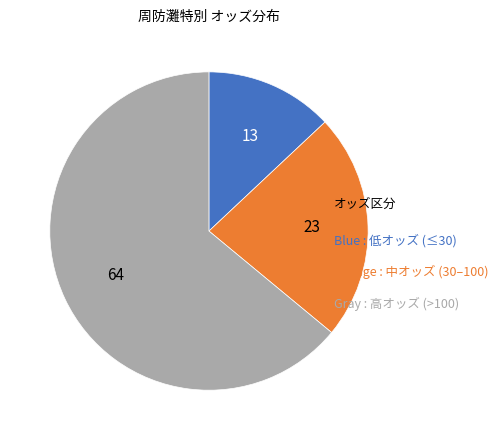

Does any single category account for the majority?

Yes